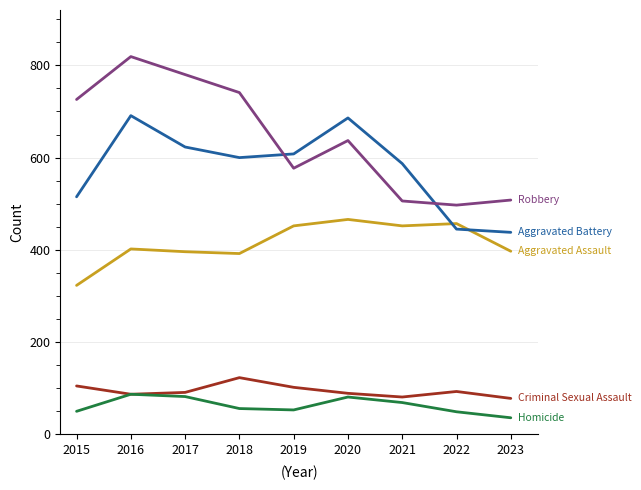

At which category is the sum across all series the highest?

2016